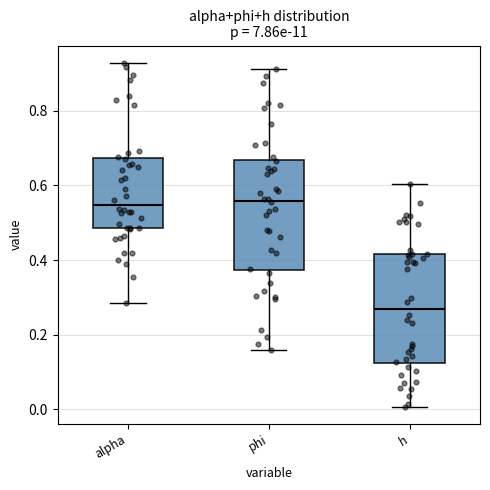

Reading left to right, transcribe this box plot: for each box, give where its median line is, the range the box spans, and where its two whiskers end, as read against the y-axis. The values are not printed on the chart, so give them approximately, as read against the axis.

alpha: median 0.54, box 0.48 to 0.68, whiskers 0.28 to 0.92
phi: median 0.56, box 0.38 to 0.66, whiskers 0.16 to 0.92
h: median 0.28, box 0.12 to 0.42, whiskers 0.00 to 0.60